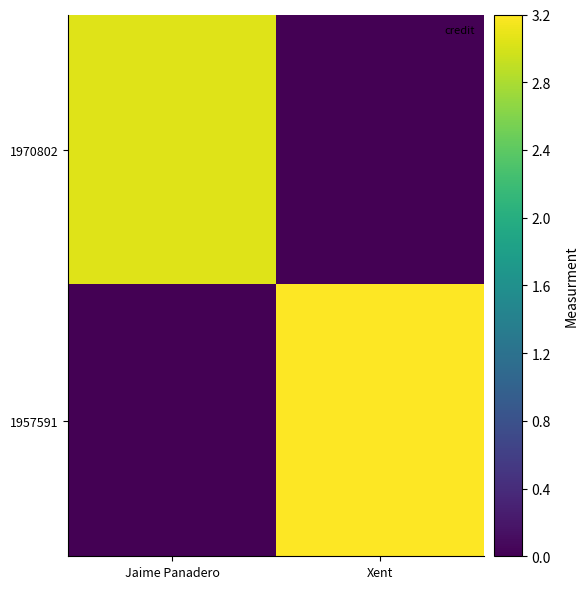

Reading left to right, extract all data points from this chart.

1970802: Jaime Panadero=3.0	Xent=0.0
1957591: Jaime Panadero=0.0	Xent=3.2